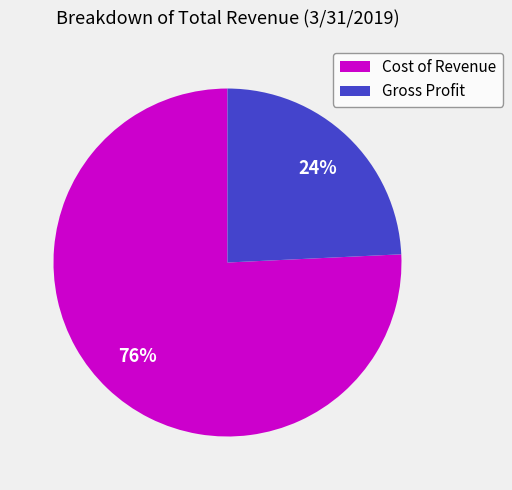

What percentage is the Gross Profit slice, to the nearest percent?

24%